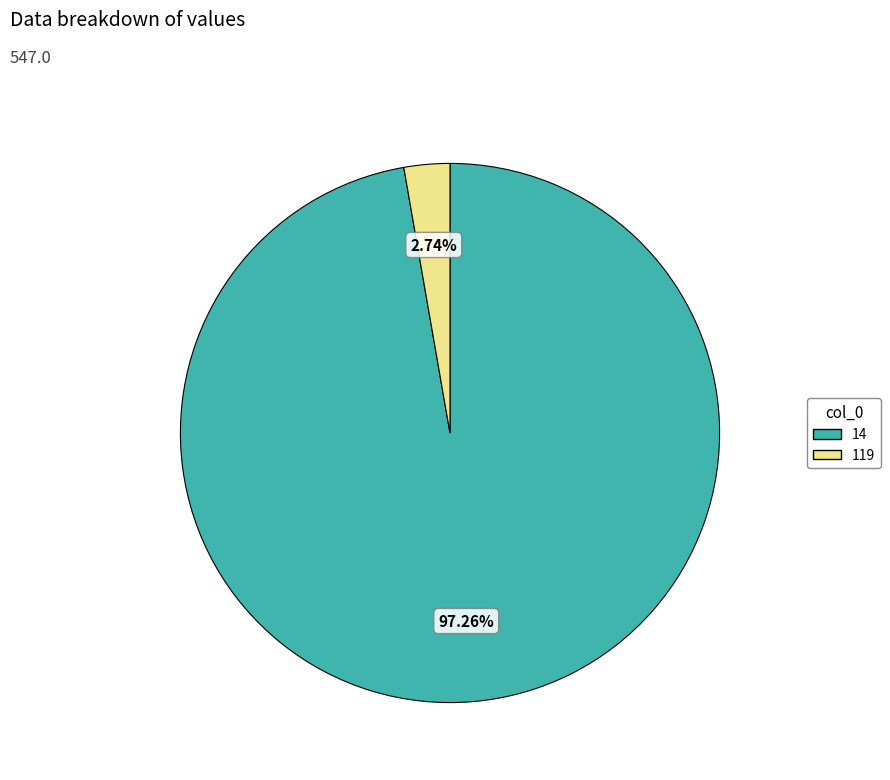

Rank the categories by value from highest to lowest.

14, 119